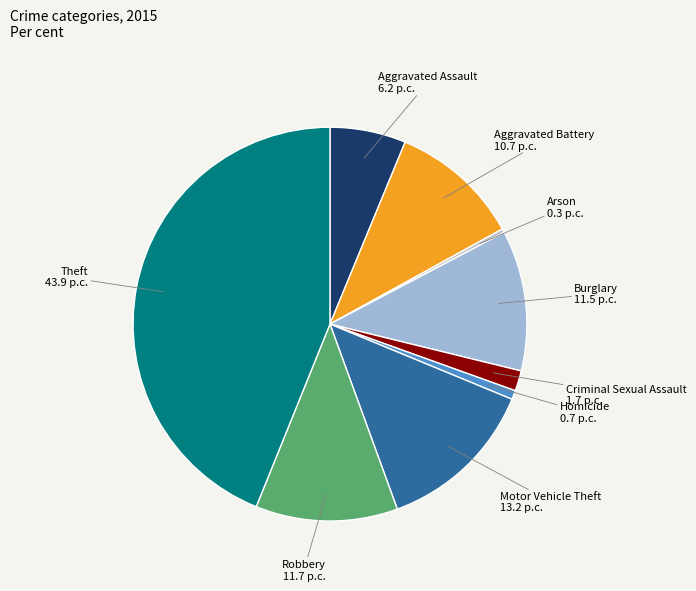

Is the sum of Theft and Criminal Sexual Assault greater than half?

No